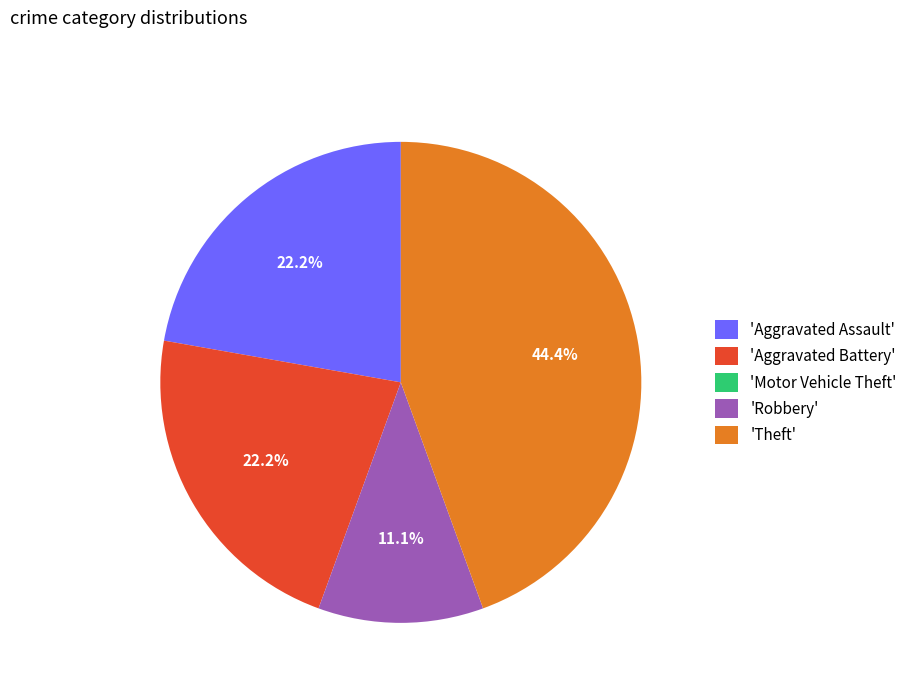

Approximately how many times larger is the value at 'Theft' compared to 'Aggravated Assault'?

2.0